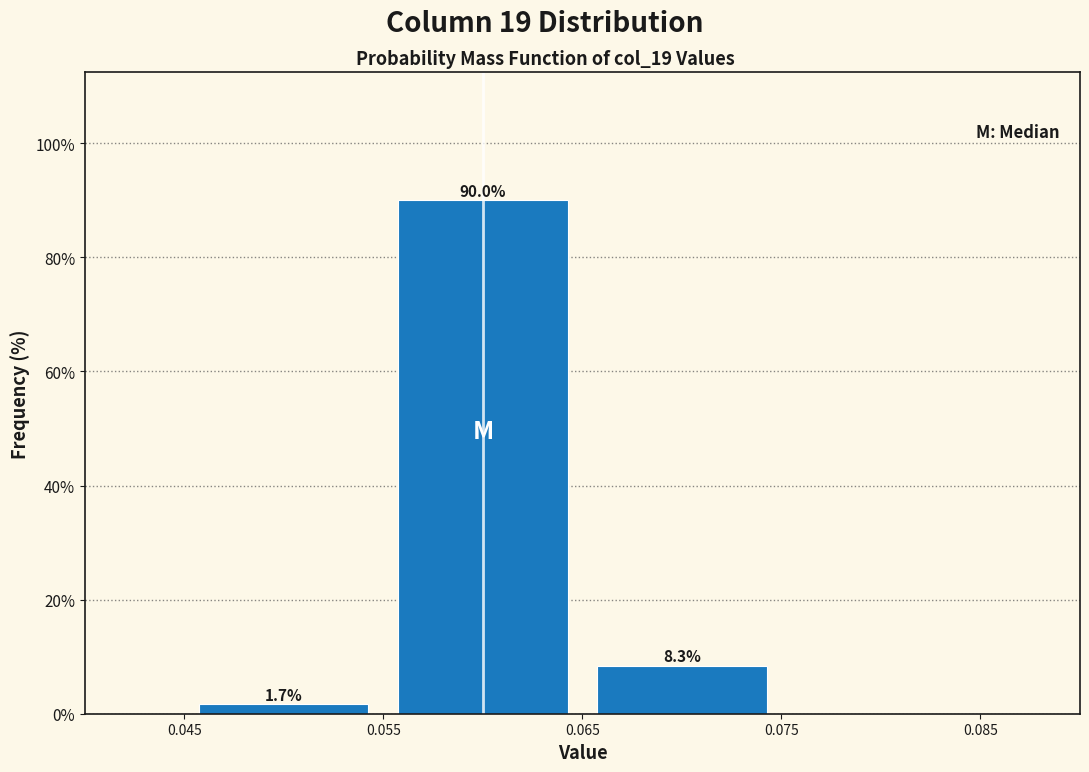

Which range on the x-axis has the tallest bar?

0.055 to 0.065